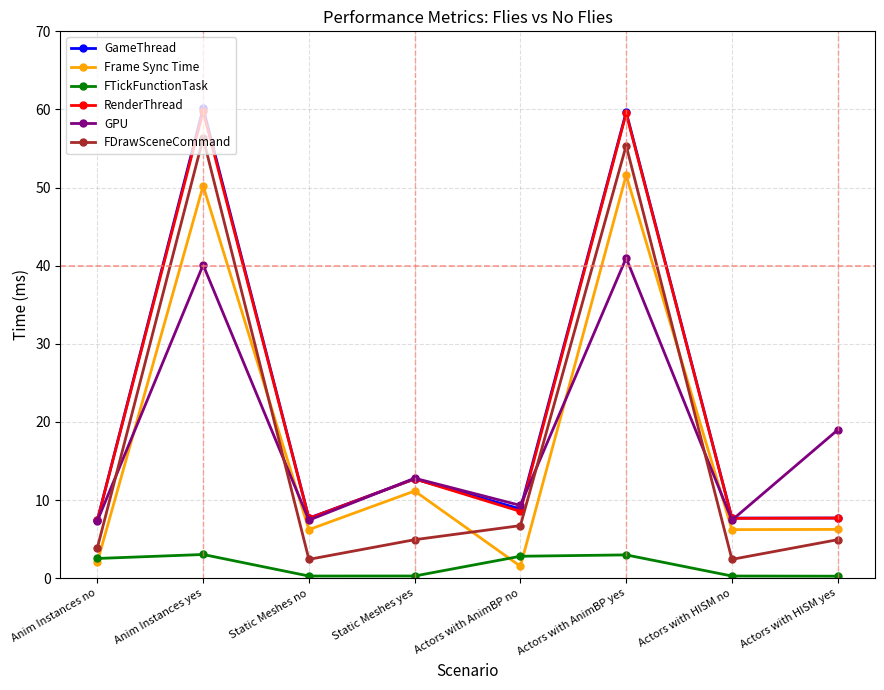

What is the spread (max minus min) of values at Anim Instances no?

5.4